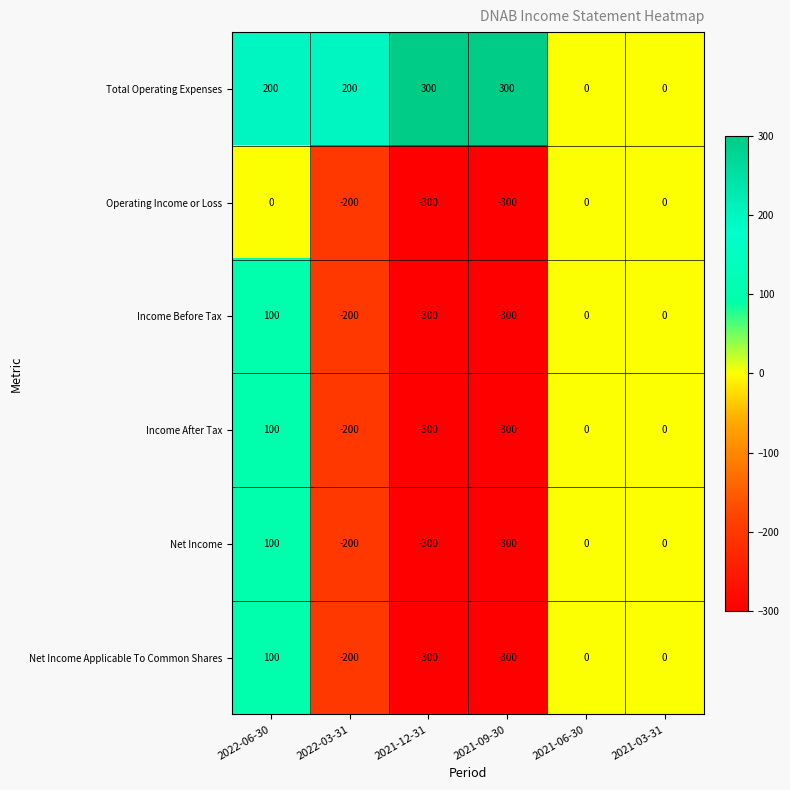

Count the Total Operating Expenses values in the range 0 to 300.

6